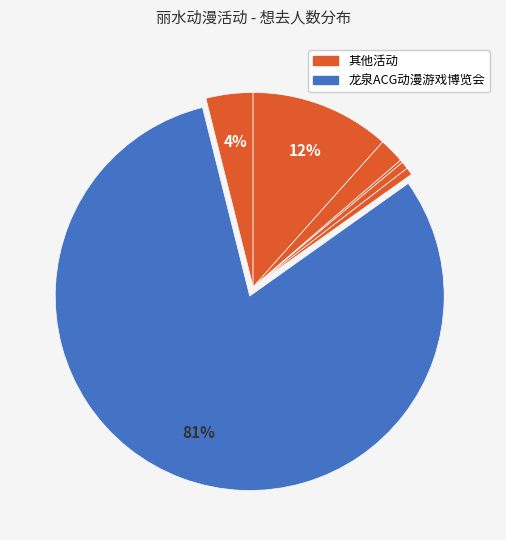

Is there a majority slice in this chart?

Yes